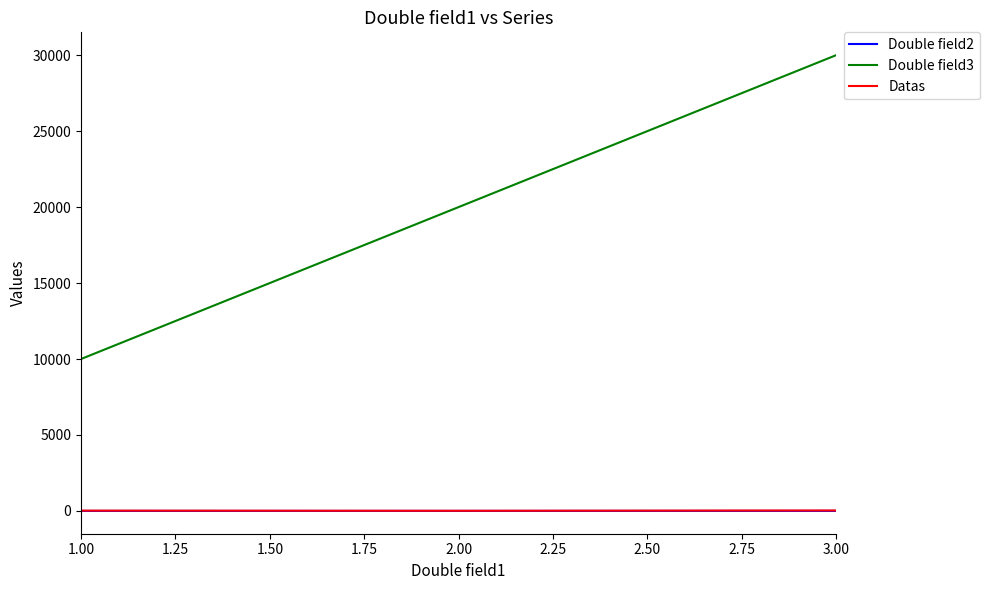

How many lines are shown in the chart?

3